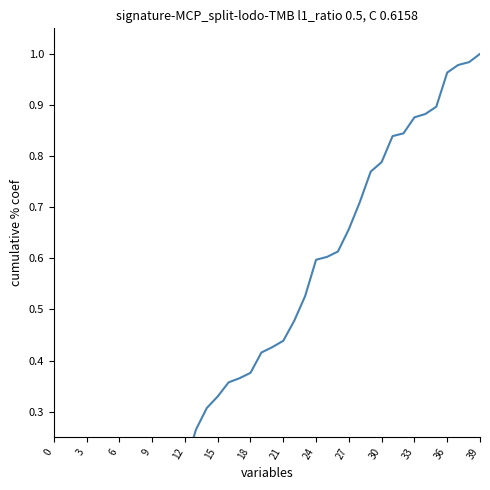

Between 18 and 31, which is larger?

31